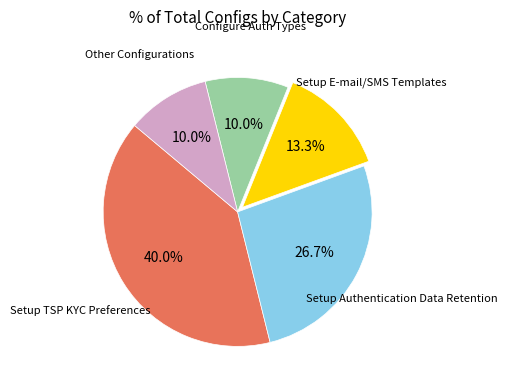

To the nearest percent, what portion does Setup TSP KYC Preferences represent?

40%